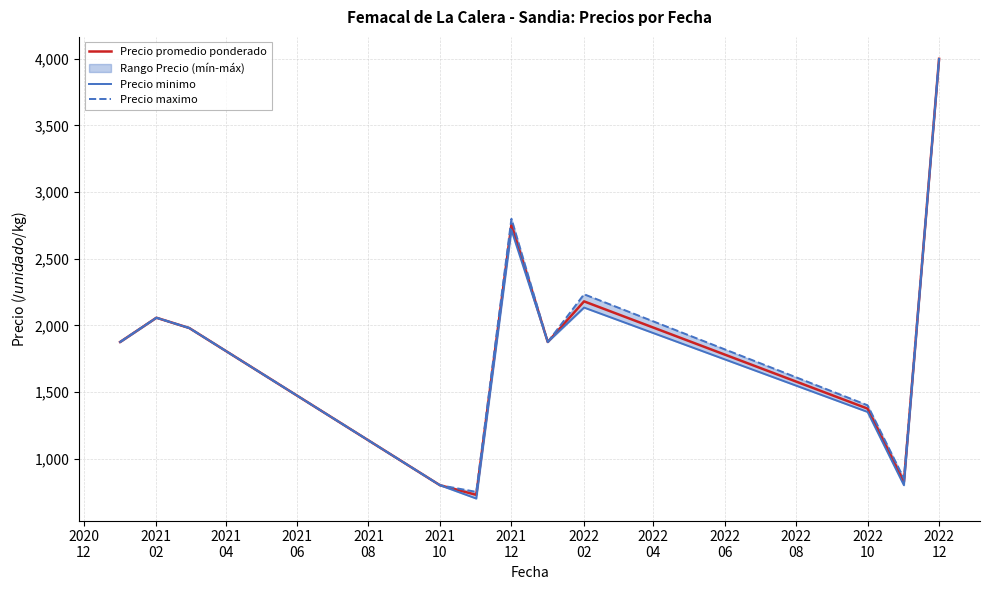

Does the chart have visible grid lines?

Yes